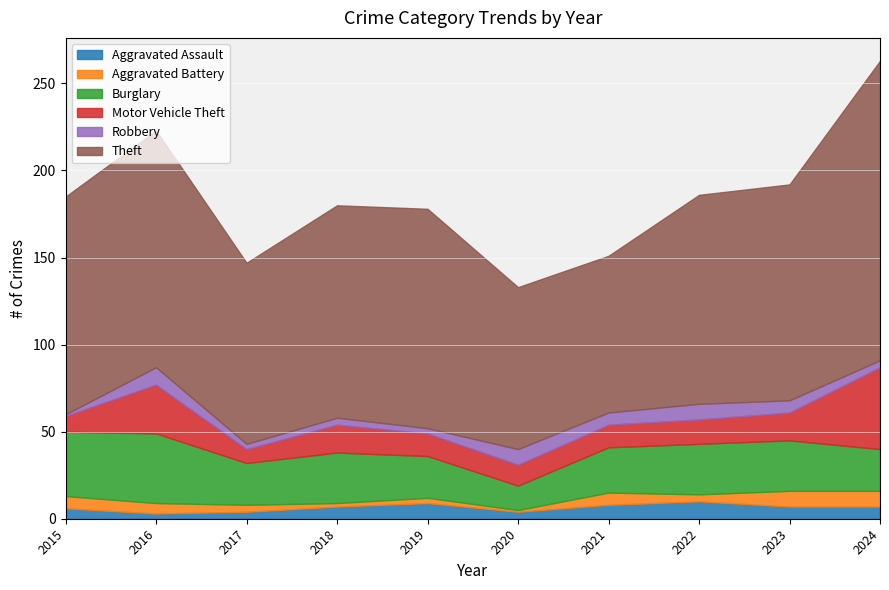

At which category is the sum across all series the highest?

2024